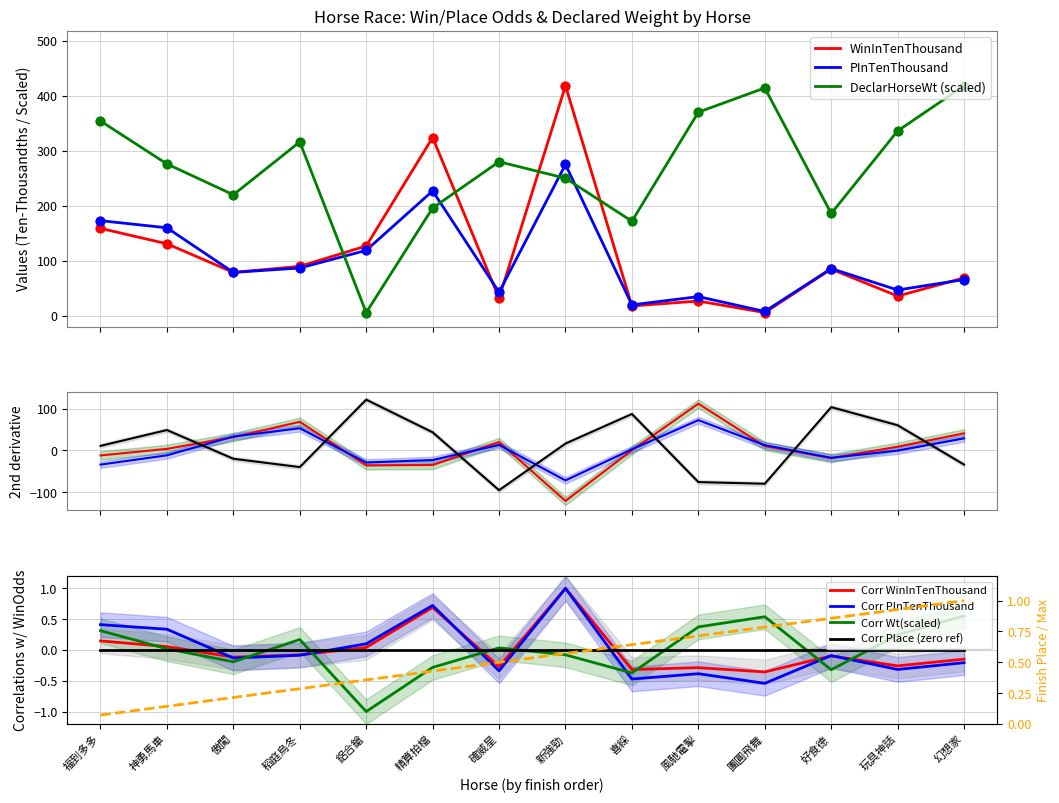

At how many categories does at least one series exceed 237?

10